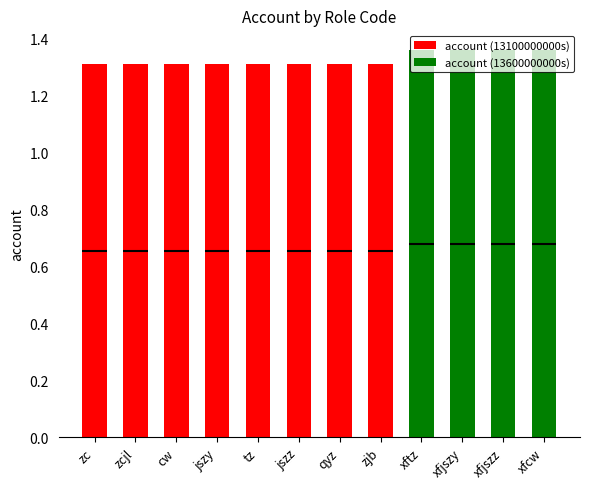

At which category is the sum across all series the highest?

xftz